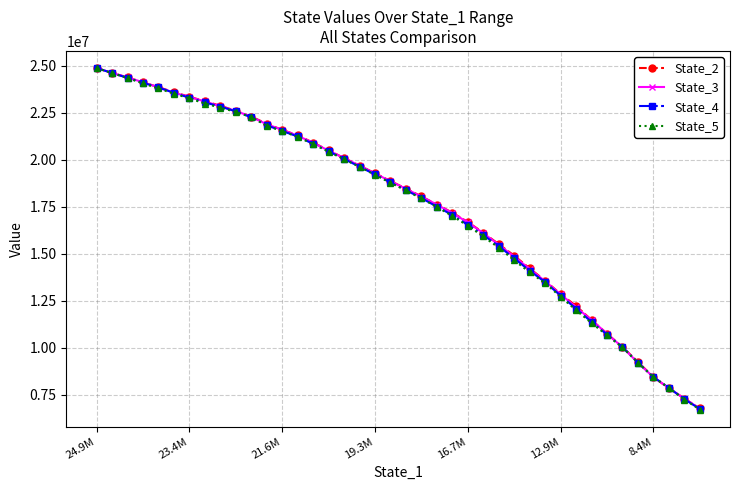

What is the highest value of the State_5 series?

24891529.0